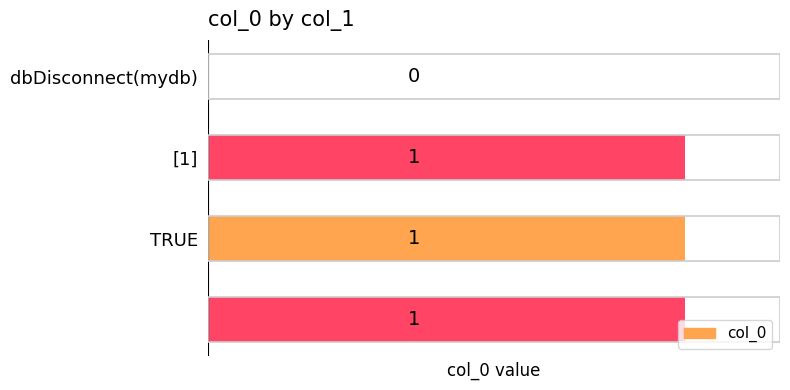

How many values are between 1 and 2?

3